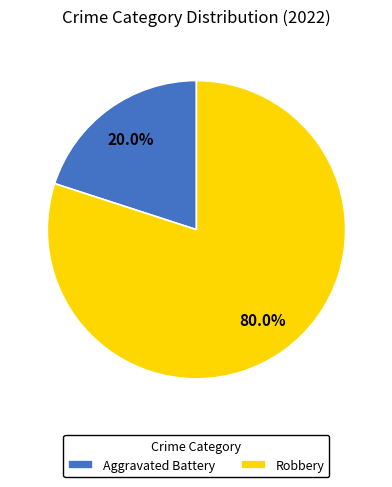

Which slice is the smallest?

Aggravated Battery